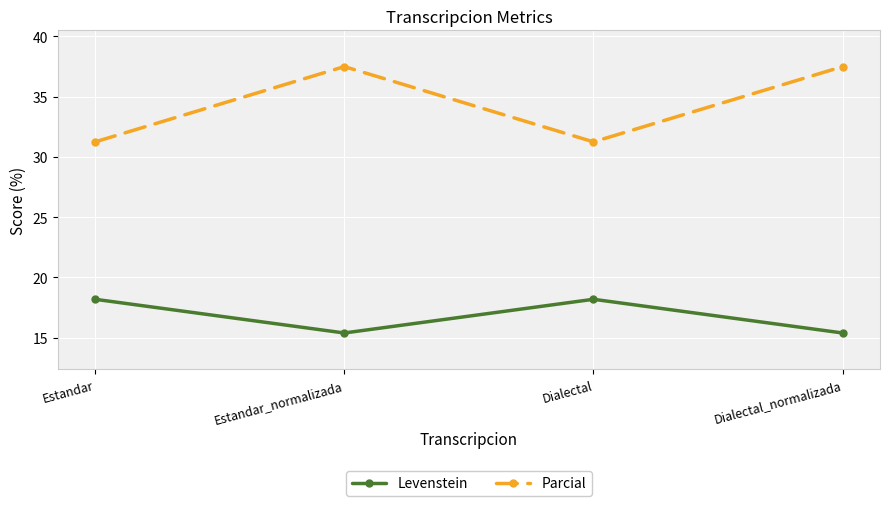

What position from the right is Estandar?

4